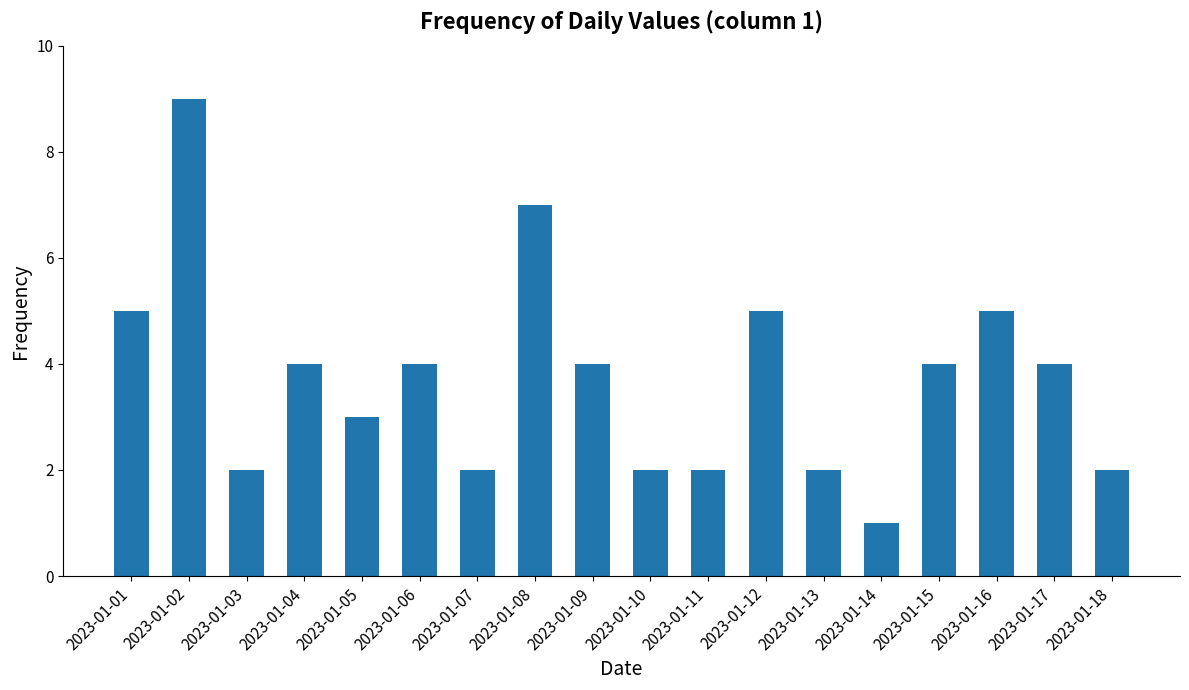

What is the change in value from 2023-01-10 to 2023-01-17?

+2